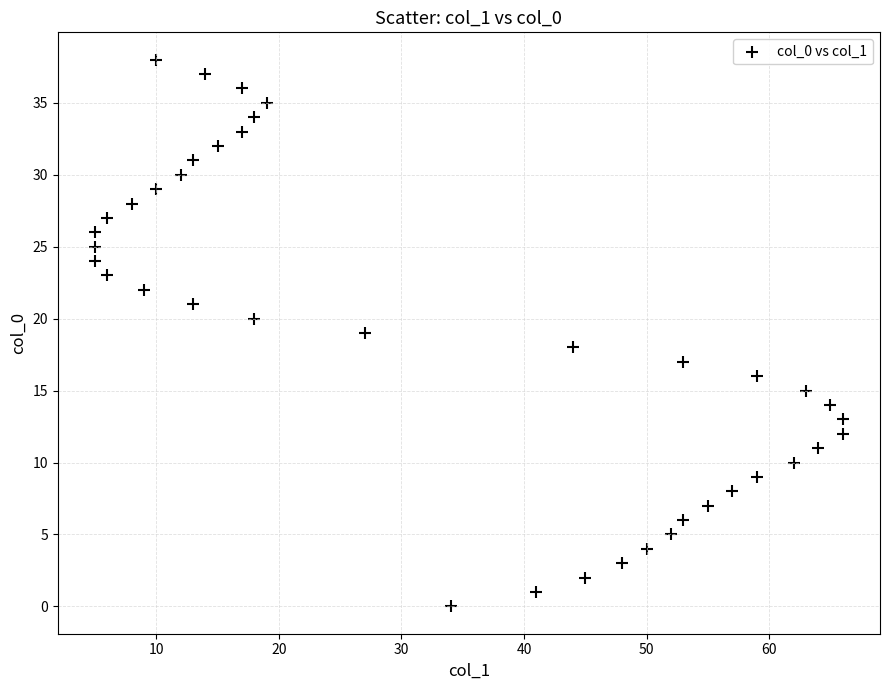

What is the range of Y values (max minus min)?

38